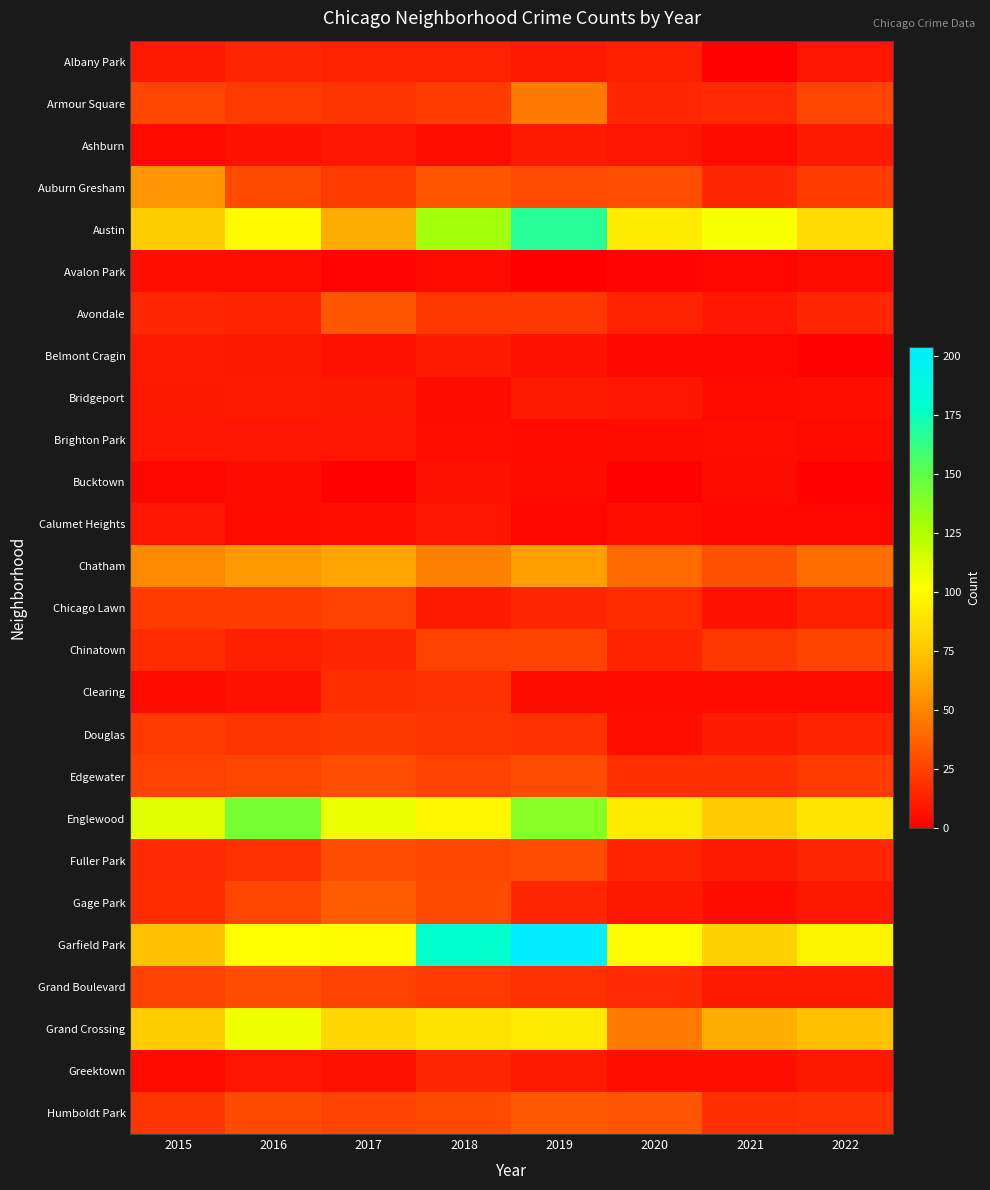

Which has a higher value, 2018 or 2020?

2018